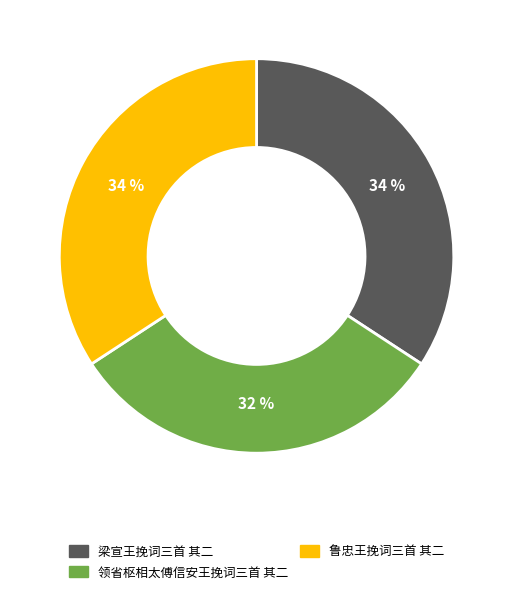

How many segments does this pie chart have?

3